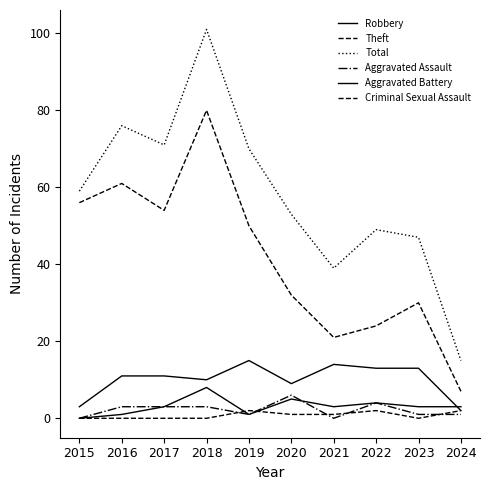

Does the chart have visible grid lines?

No